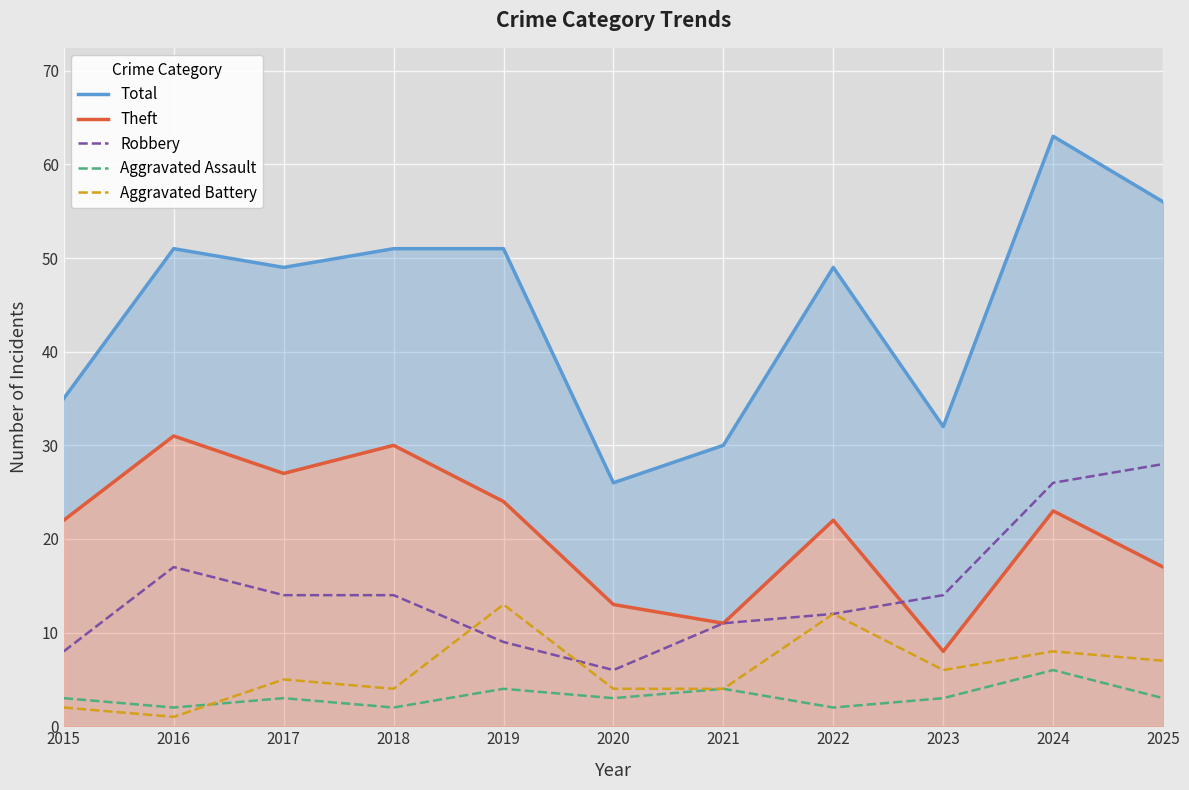

True or false: Aggravated Battery and Robbery intersect in this chart.

True